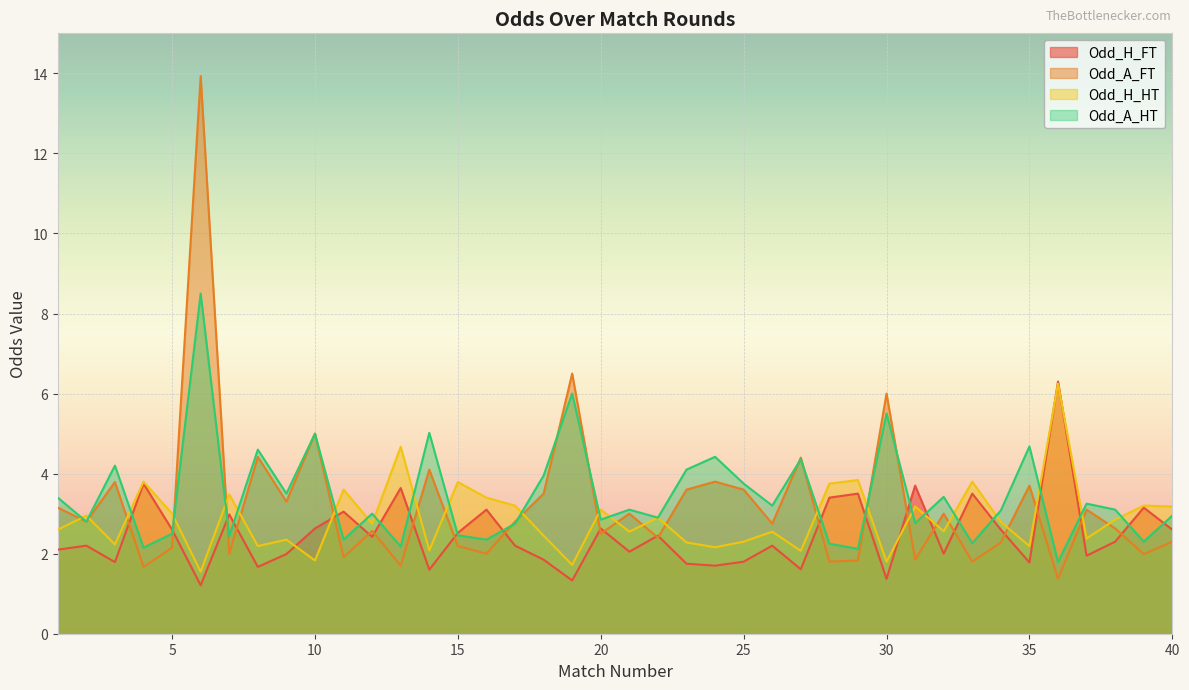

What is the lowest value of the Odd_H_HT series?

1.6